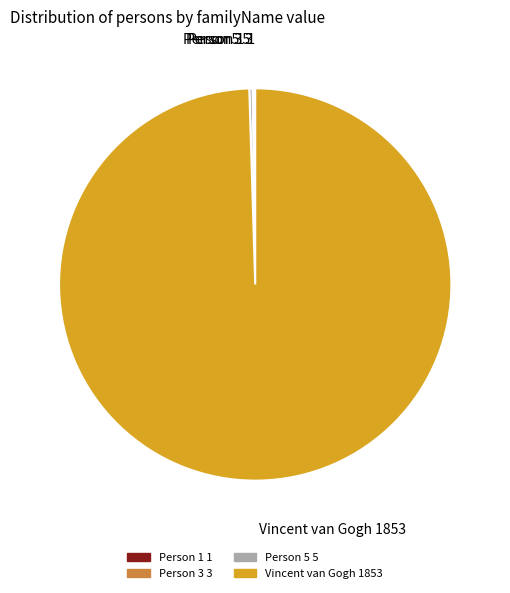

What is the majority slice?

Vincent van Gogh